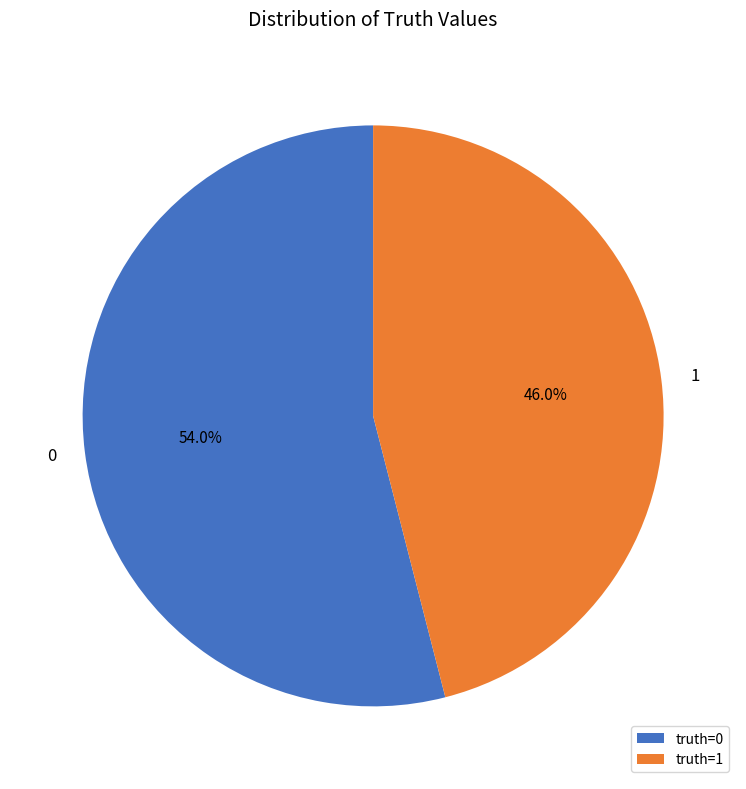

To the nearest percent, what is the difference between the largest and smallest slice percentages?

8%